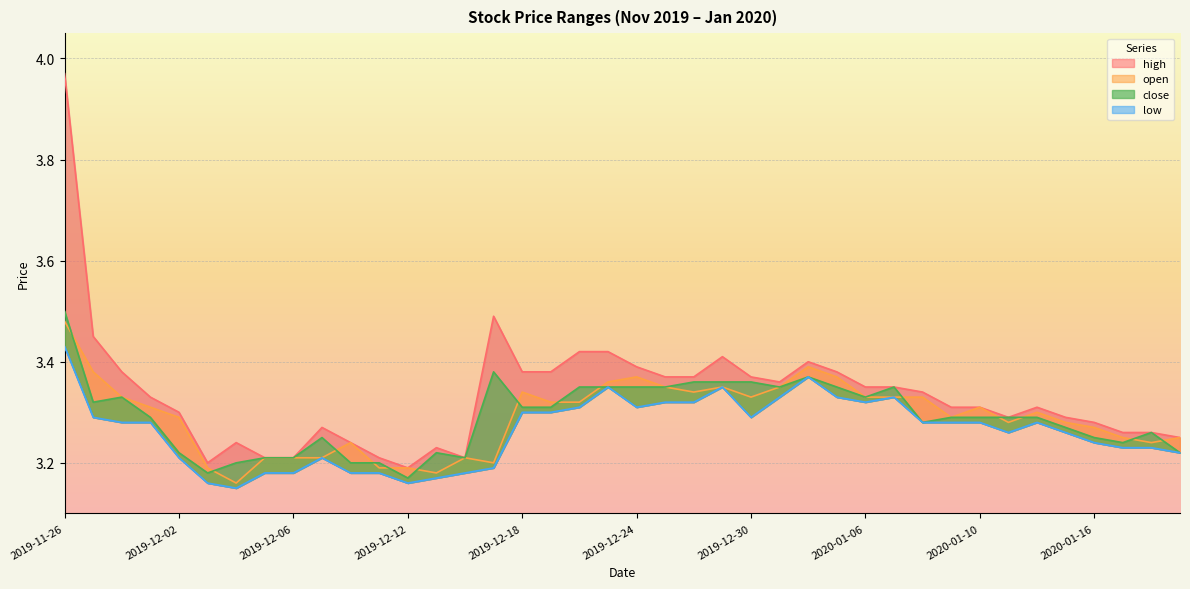

What is the difference between the second highest and minimum values in the low series?

0.2